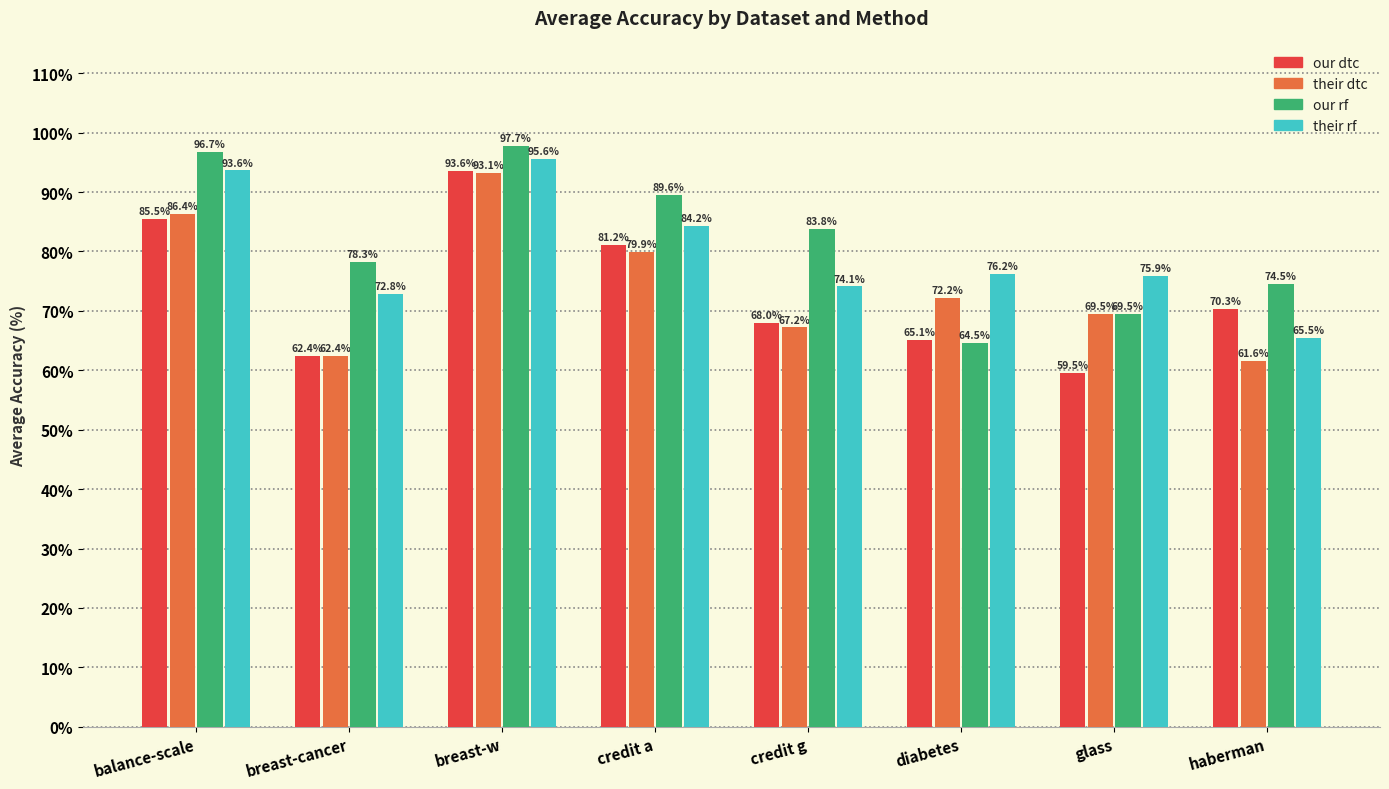

What is the total value across all series at credit g?

293.1